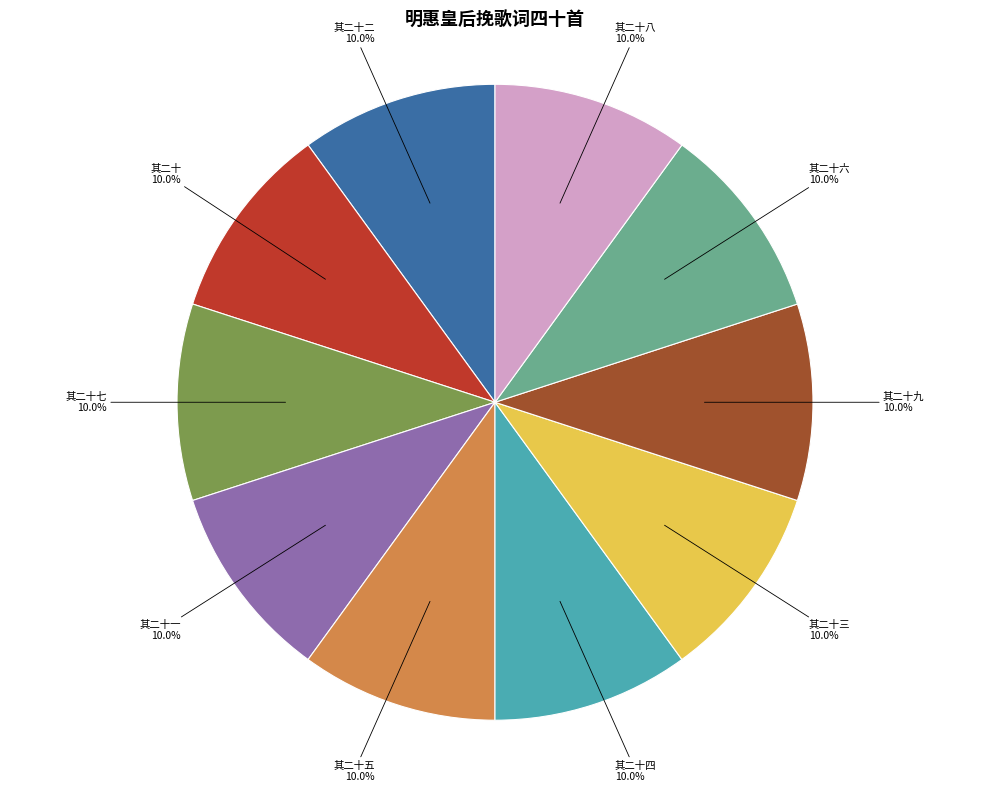

How many segments does this pie chart have?

10